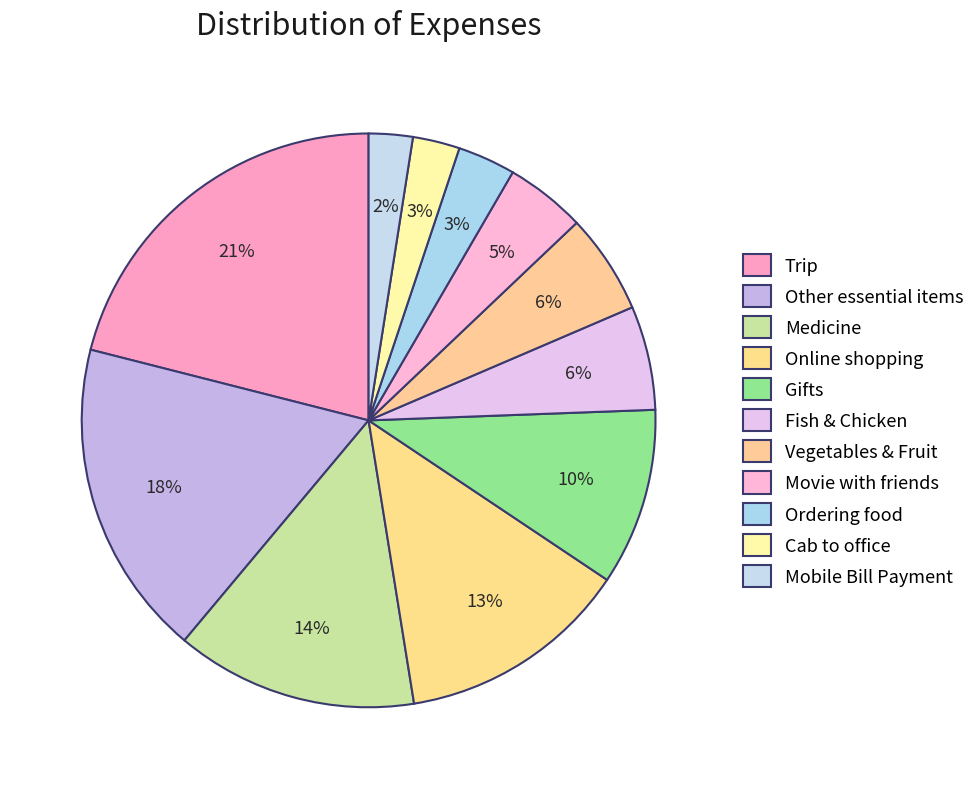

Count the number of slices in the pie.

11